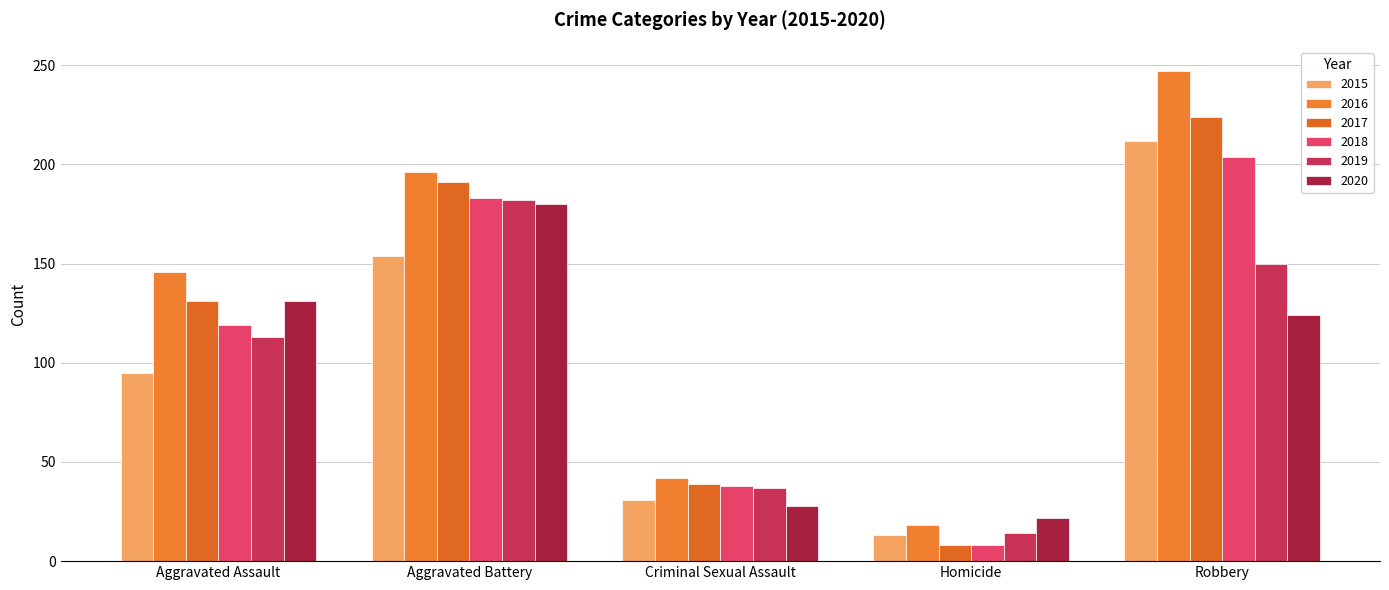

What are all the series names shown in the legend?

2015, 2016, 2017, 2018, 2019, 2020